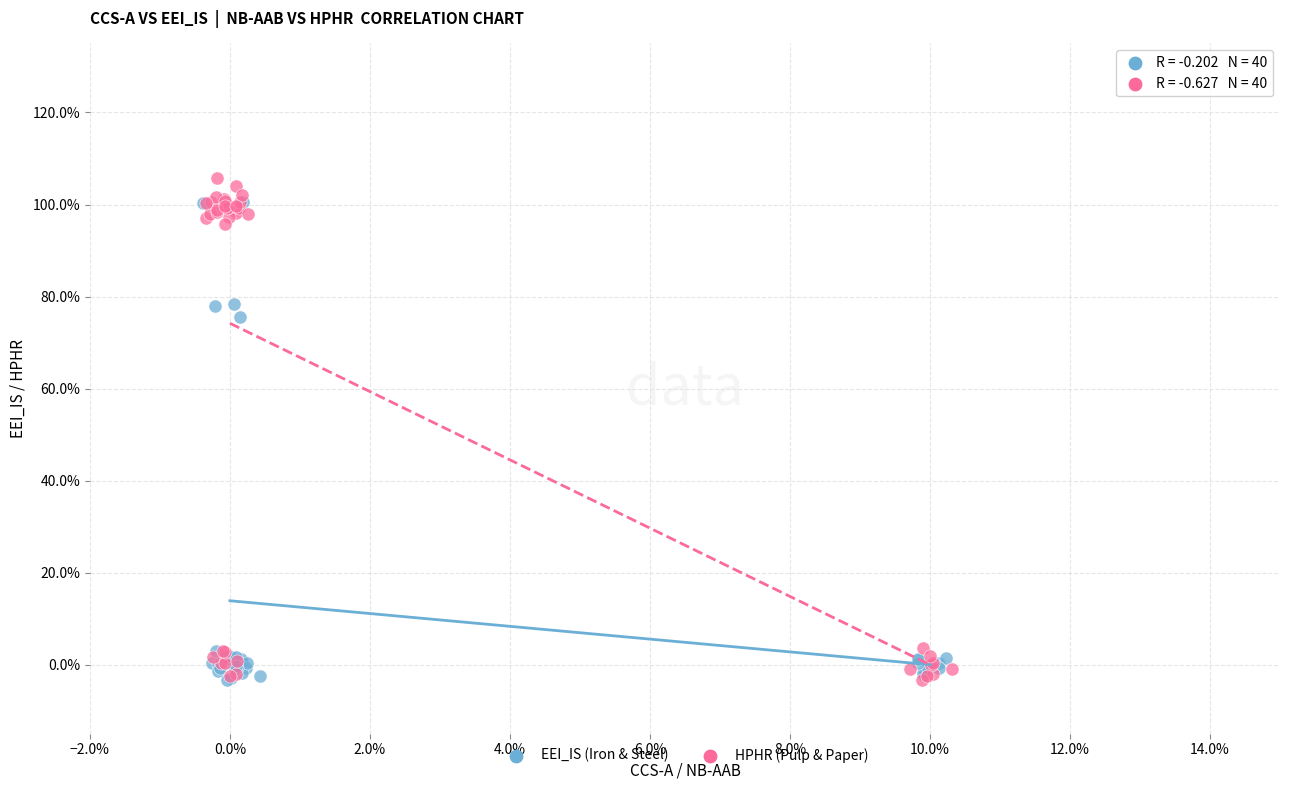

Which series has the largest Y range (max minus min)?

HPHR (Pulp & Paper)